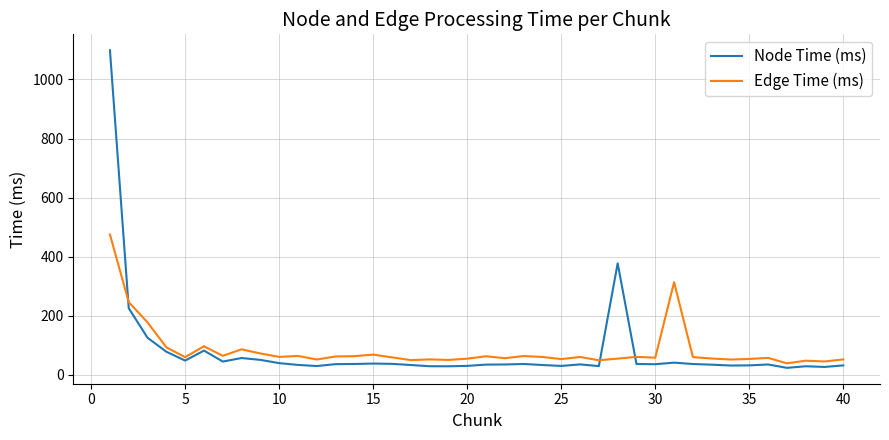

What is the sum of all Edge Time (ms) values?

3385.1